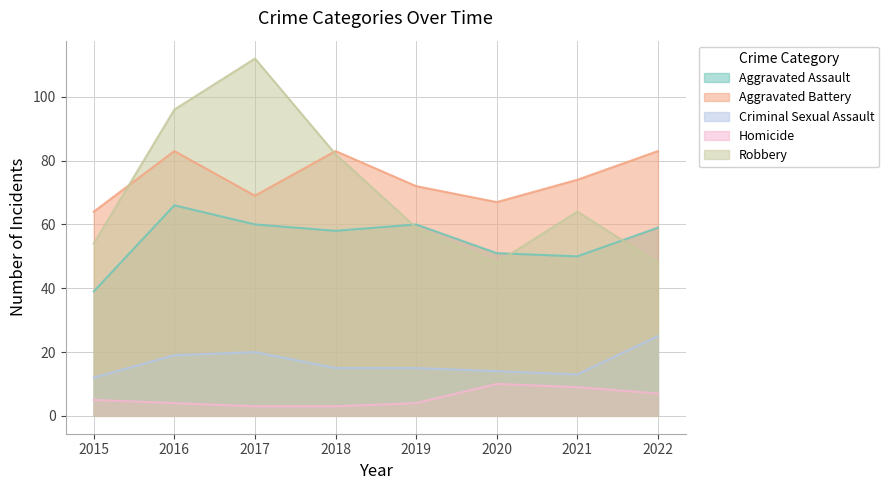

Between 2016 and 2018, which is larger?

2016